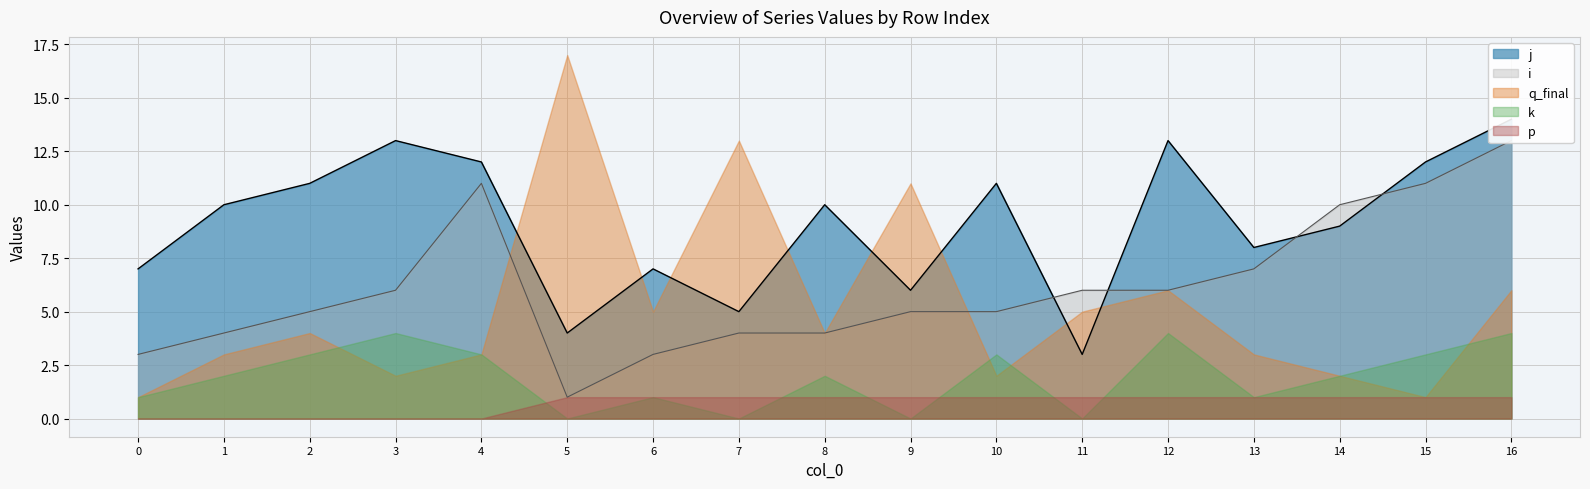

True or false: p and i cross at least once.

False